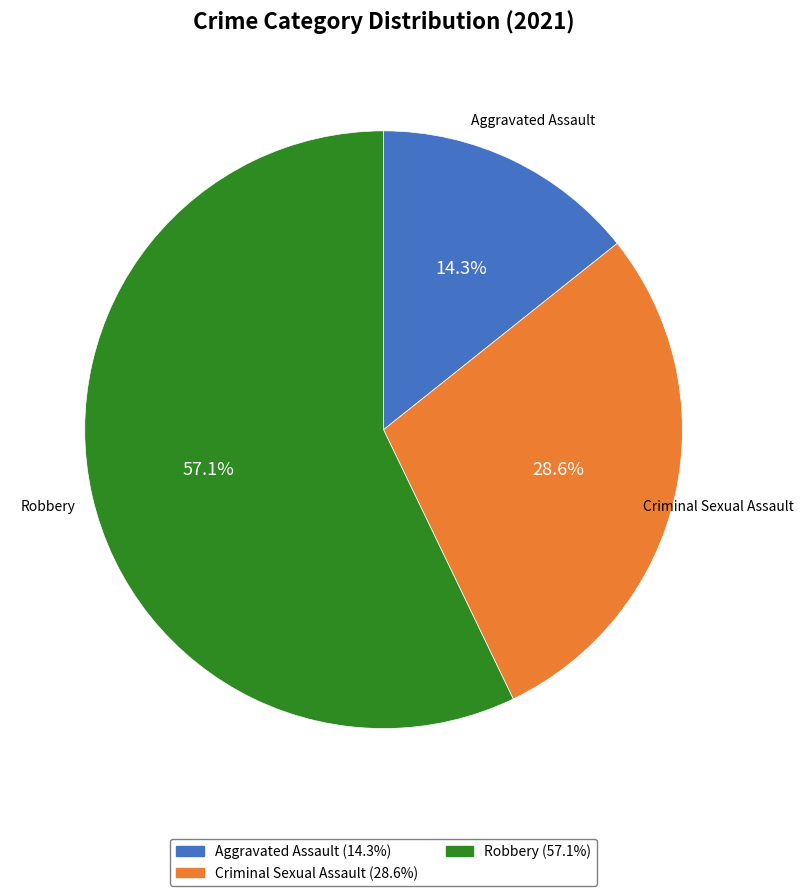

Is there a majority slice in this chart?

Yes